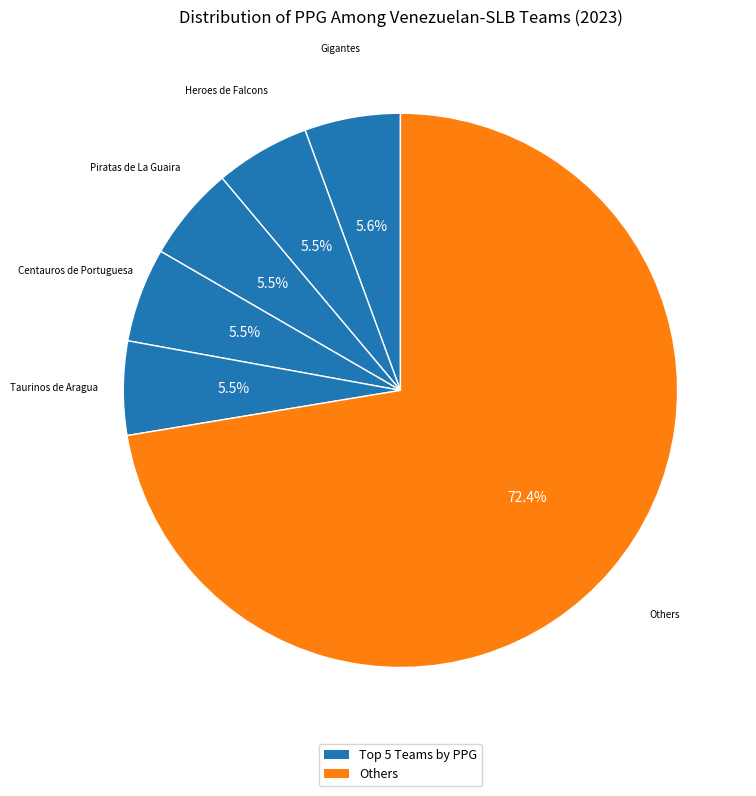

Count the number of slices in the pie.

6